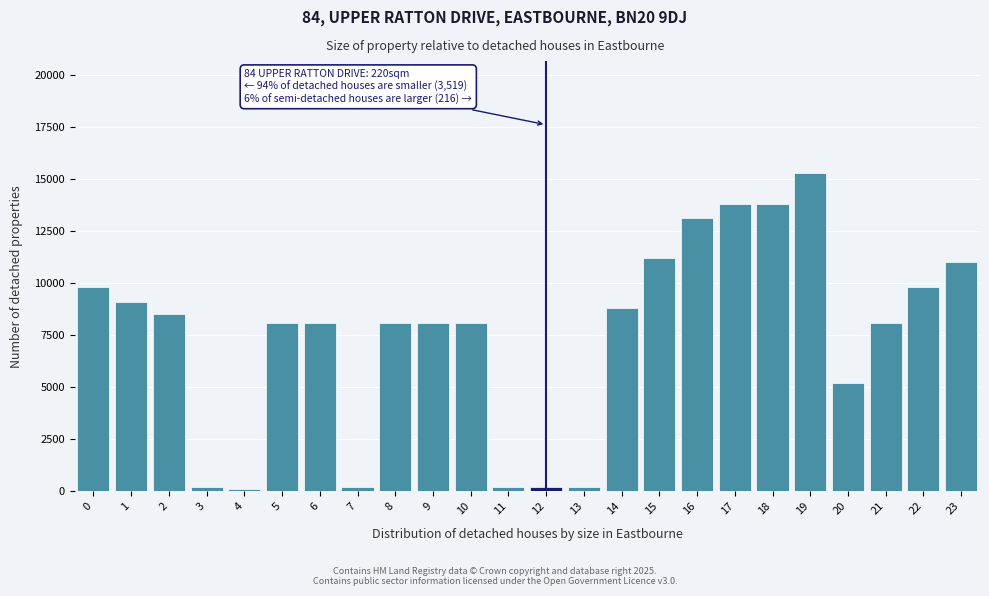

Reading left to right, transcribe all the data shown in this chart.

0=9800	1=9100	2=8500	3=200	4=100	5=8100	6=8100	7=200	8=8100	9=8100	10=8100	11=200	12=200	13=200	14=8800	15=11200	16=13100	17=13800	18=13800	19=15300	20=5200	21=8100	22=9800	23=11000